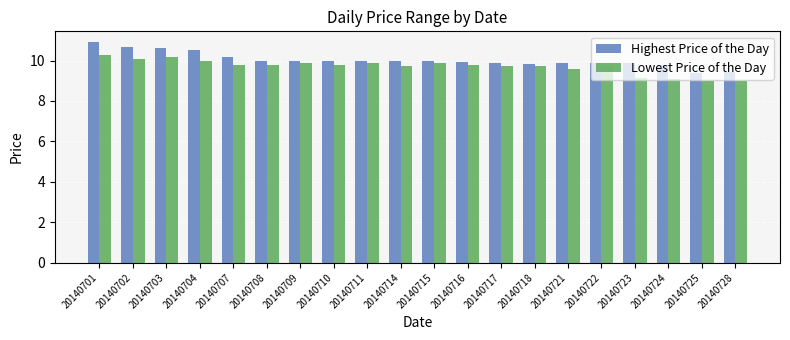

The Highest Price of the Day series shows 9.9 at 20140723. True or false?

True